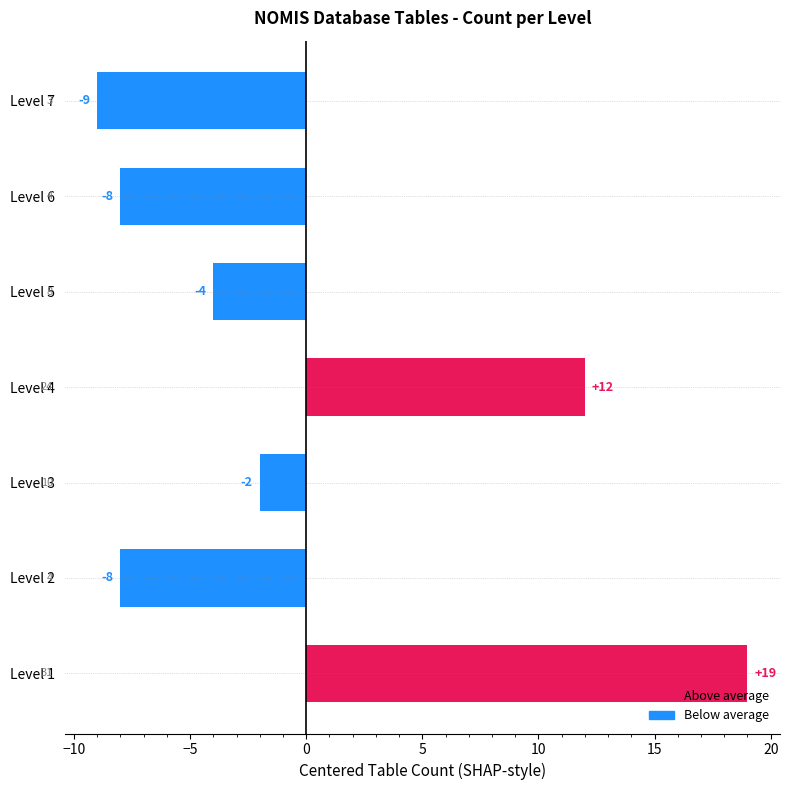

How many values are below -4?

3